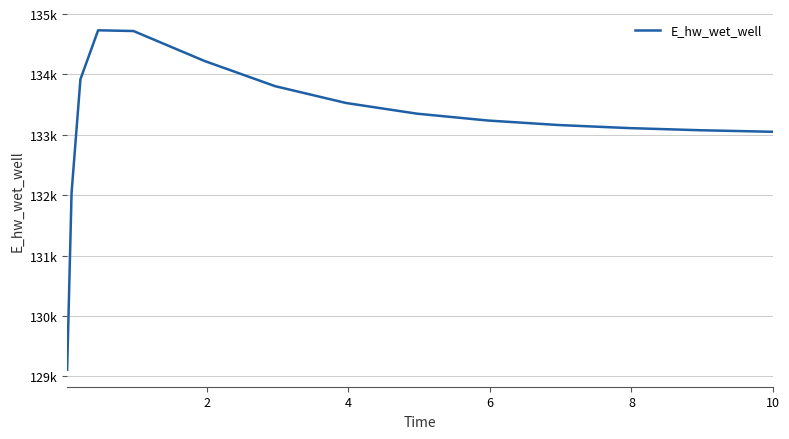

Is this an area chart (filled region under the line)?

No